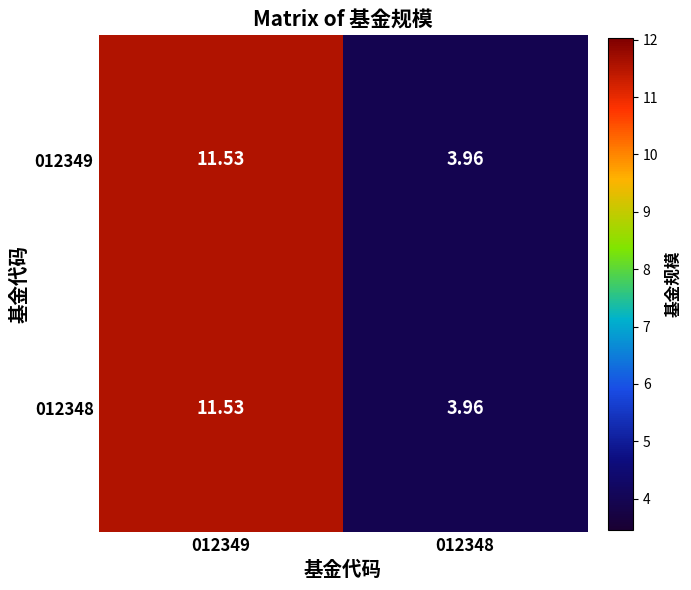

Is the value of 012349 at 012349 greater than the value of 012348 at 012348?

Yes